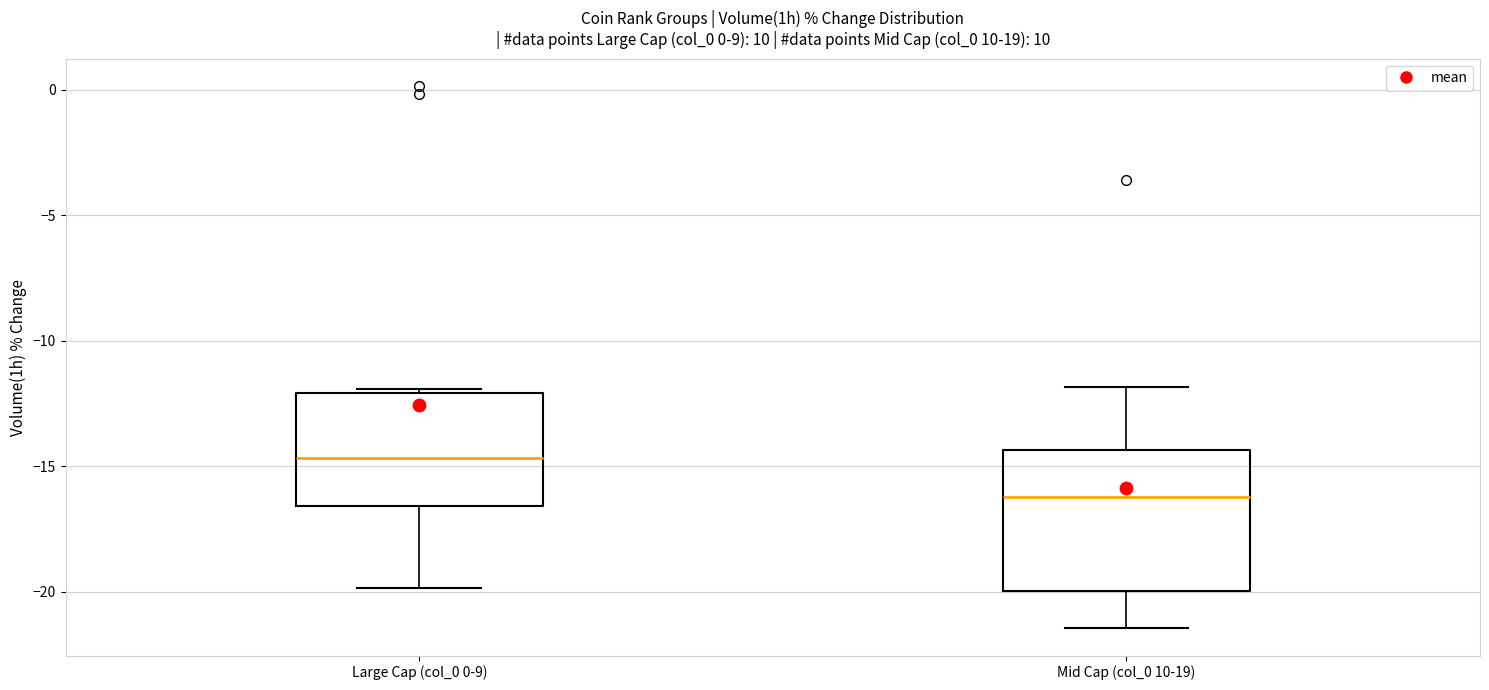

Which box is the tallest, from its lower edge to its upper edge?

Mid Cap (col_0 10-19)